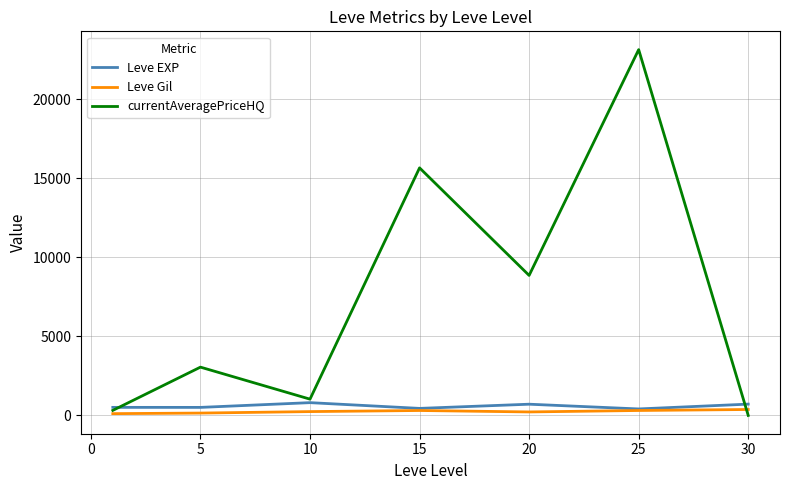

Which series has the largest total across all categories?

currentAveragePriceHQ